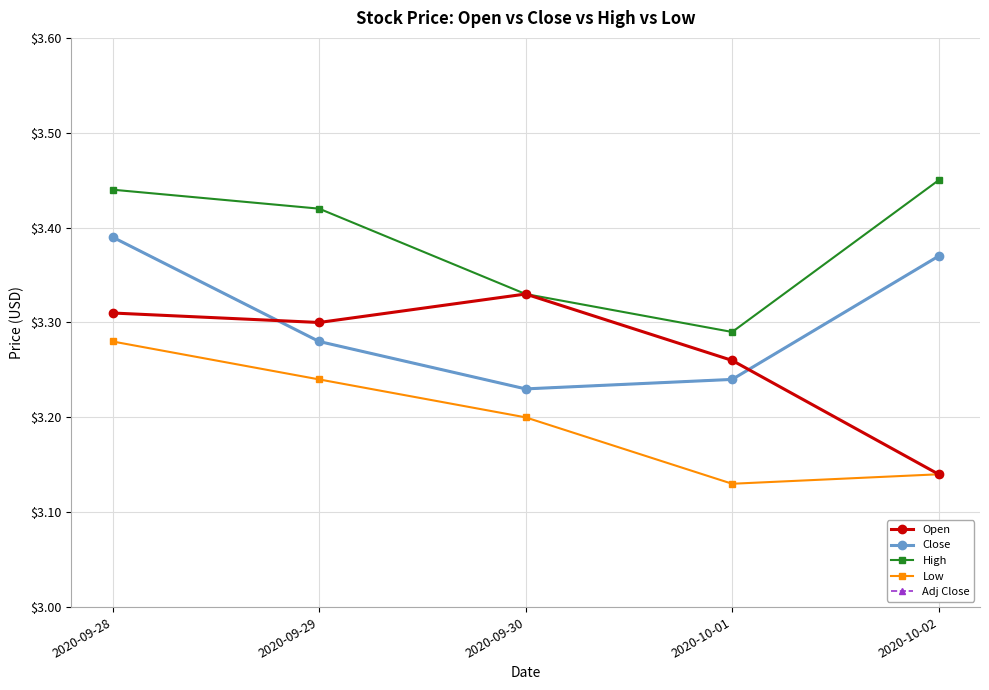

Rank the categories by Low value from lowest to highest.

2020-10-01, 2020-10-02, 2020-09-30, 2020-09-29, 2020-09-28